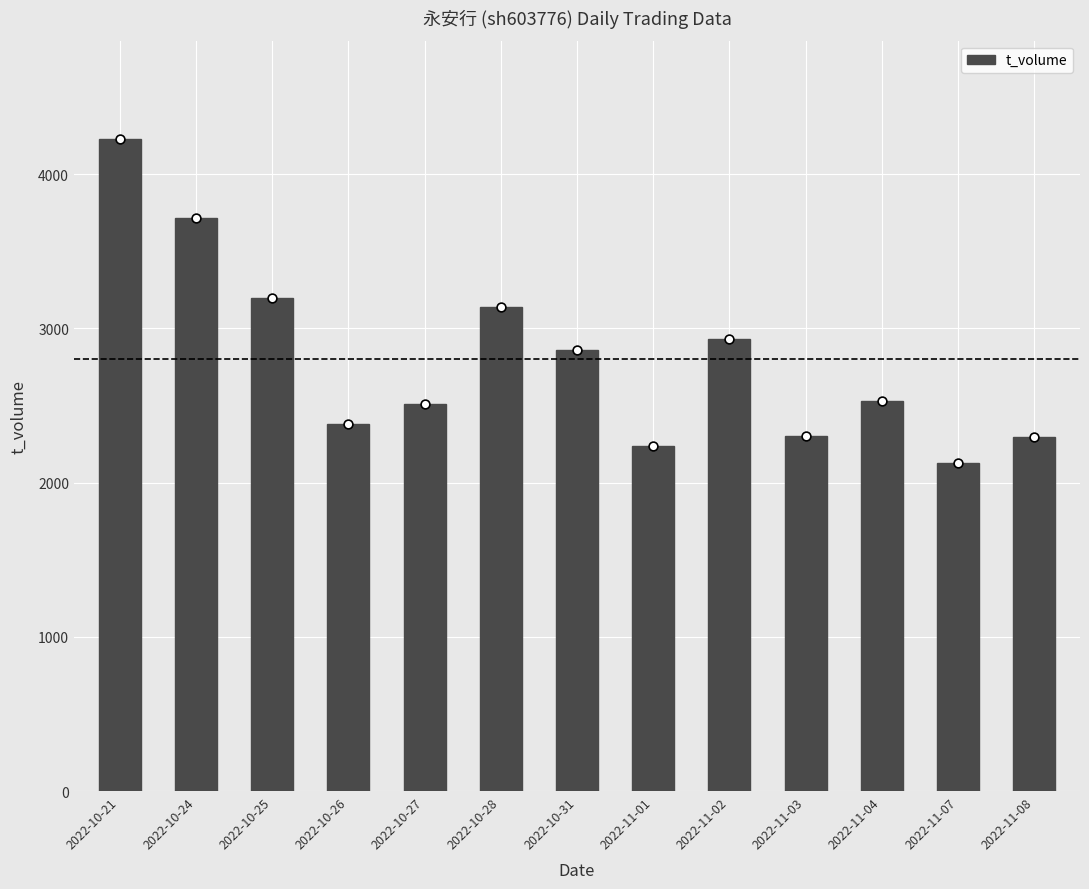

What is the change in value from 2022-11-04 to 2022-11-08?

-236